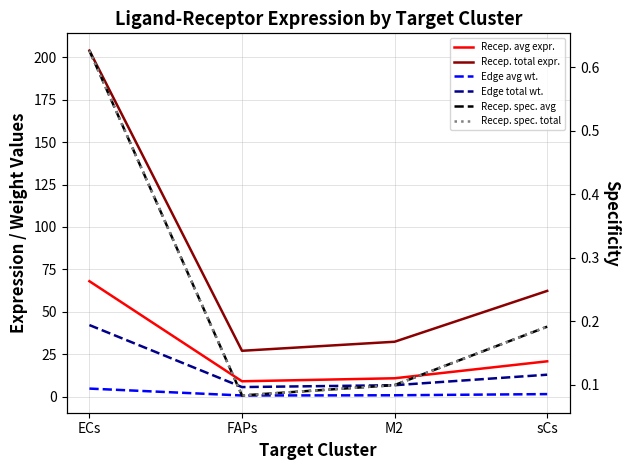

Between M2 and sCs, which series saw the biggest shift?

Receptor total expression value